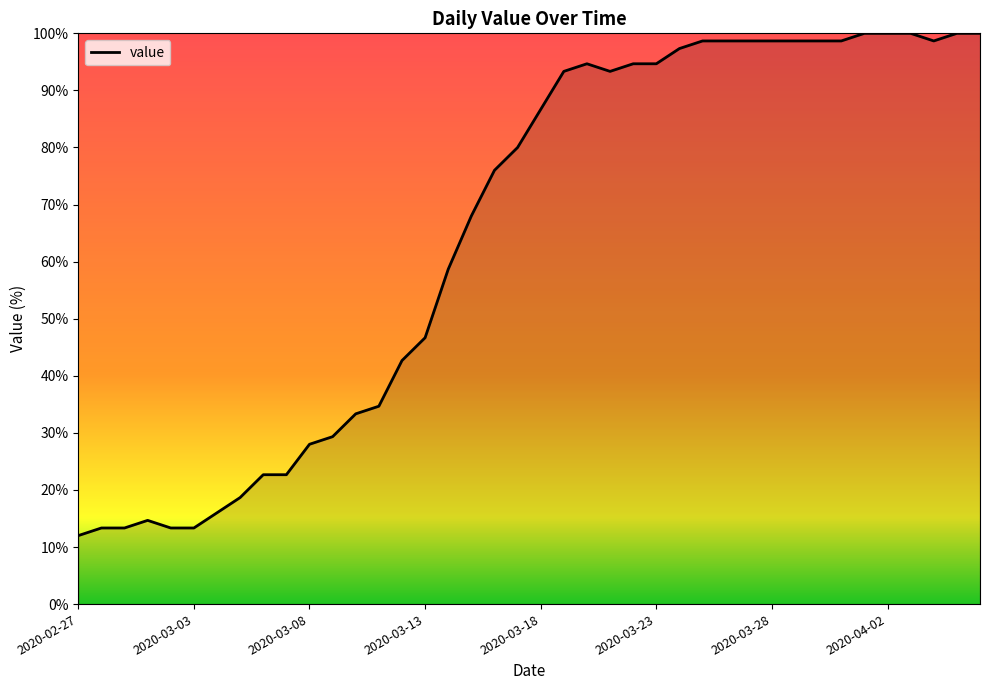

How many lines are shown in the chart?

1